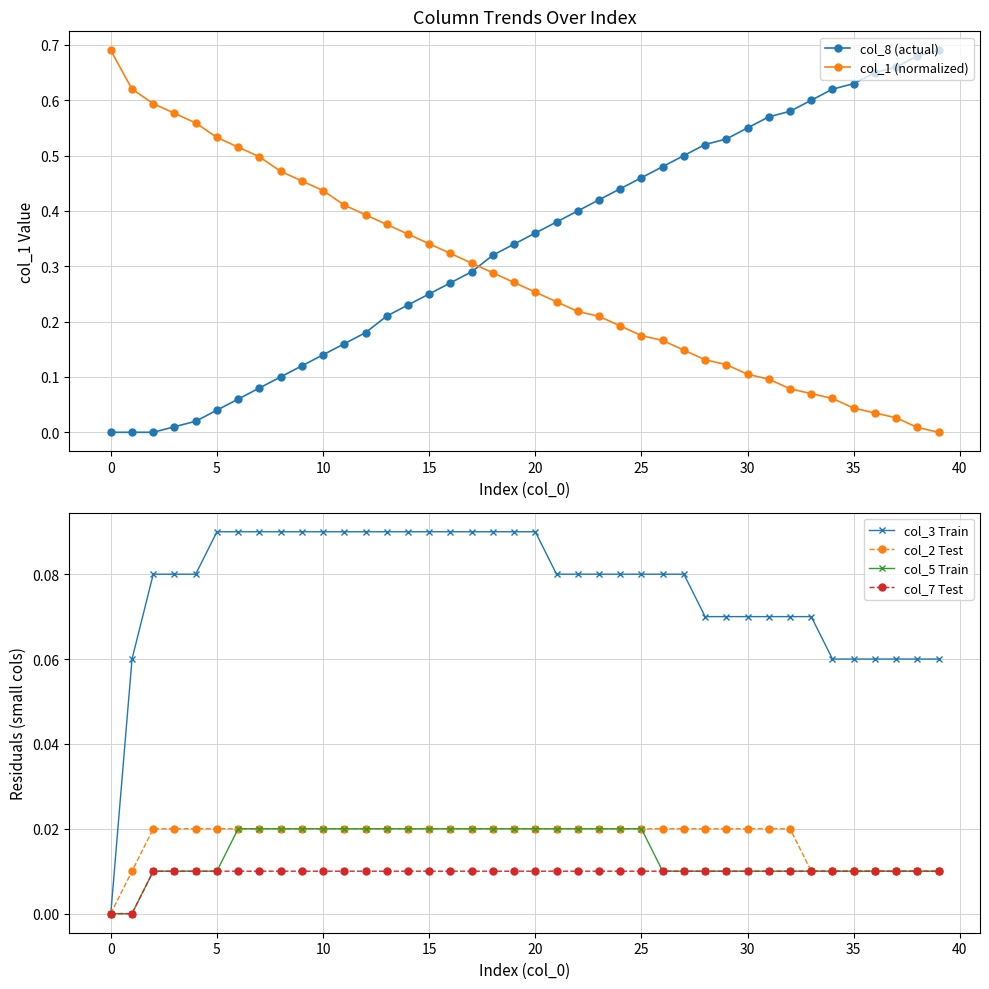

True or false: col_8 (actual) and col_1 (normalized) intersect in this chart.

True